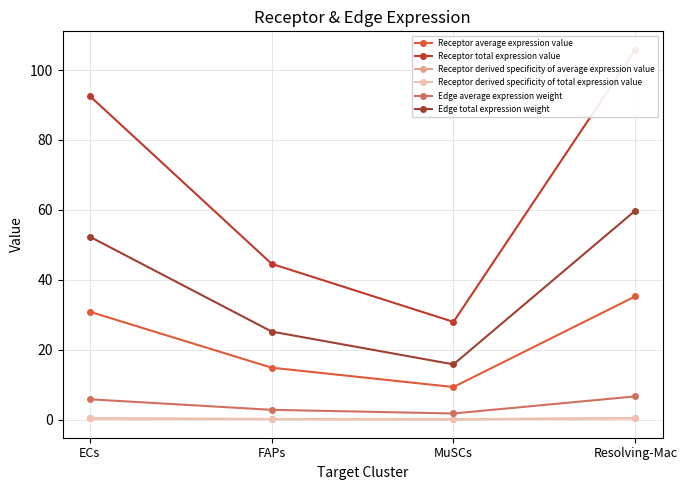

What is the difference between the Receptor total expression value values at MuSCs and Resolving-Mac?

77.8